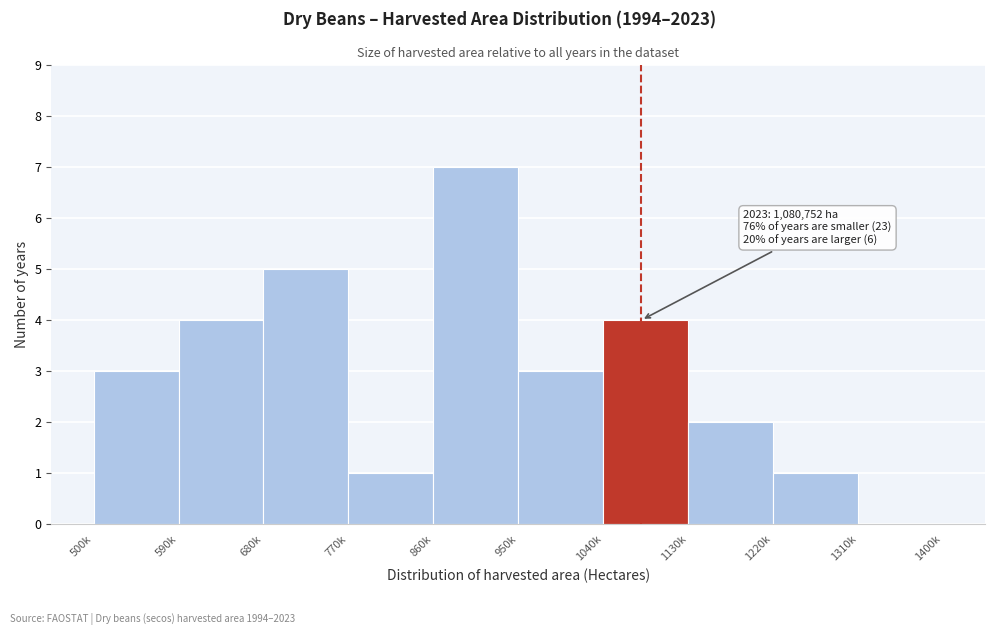

Reading right to left, transcribe all the data shown in this chart.

1310k=0	1220k=1	1130k=2	1040k=4	950k=3	860k=7	770k=1	680k=5	590k=4	500k=3